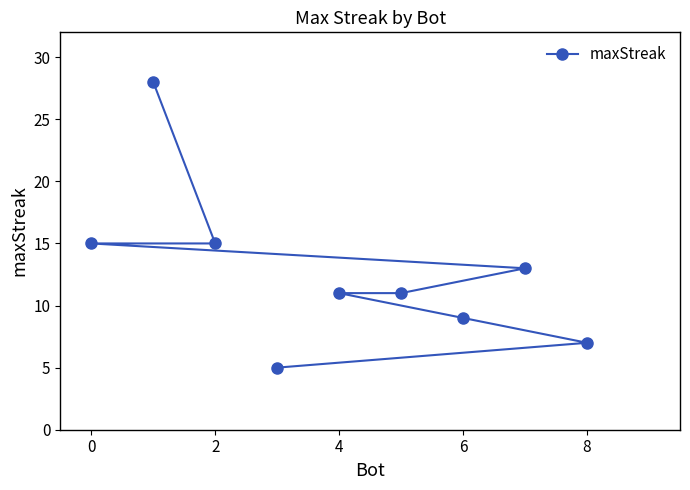

What value does the data have at 0?

15